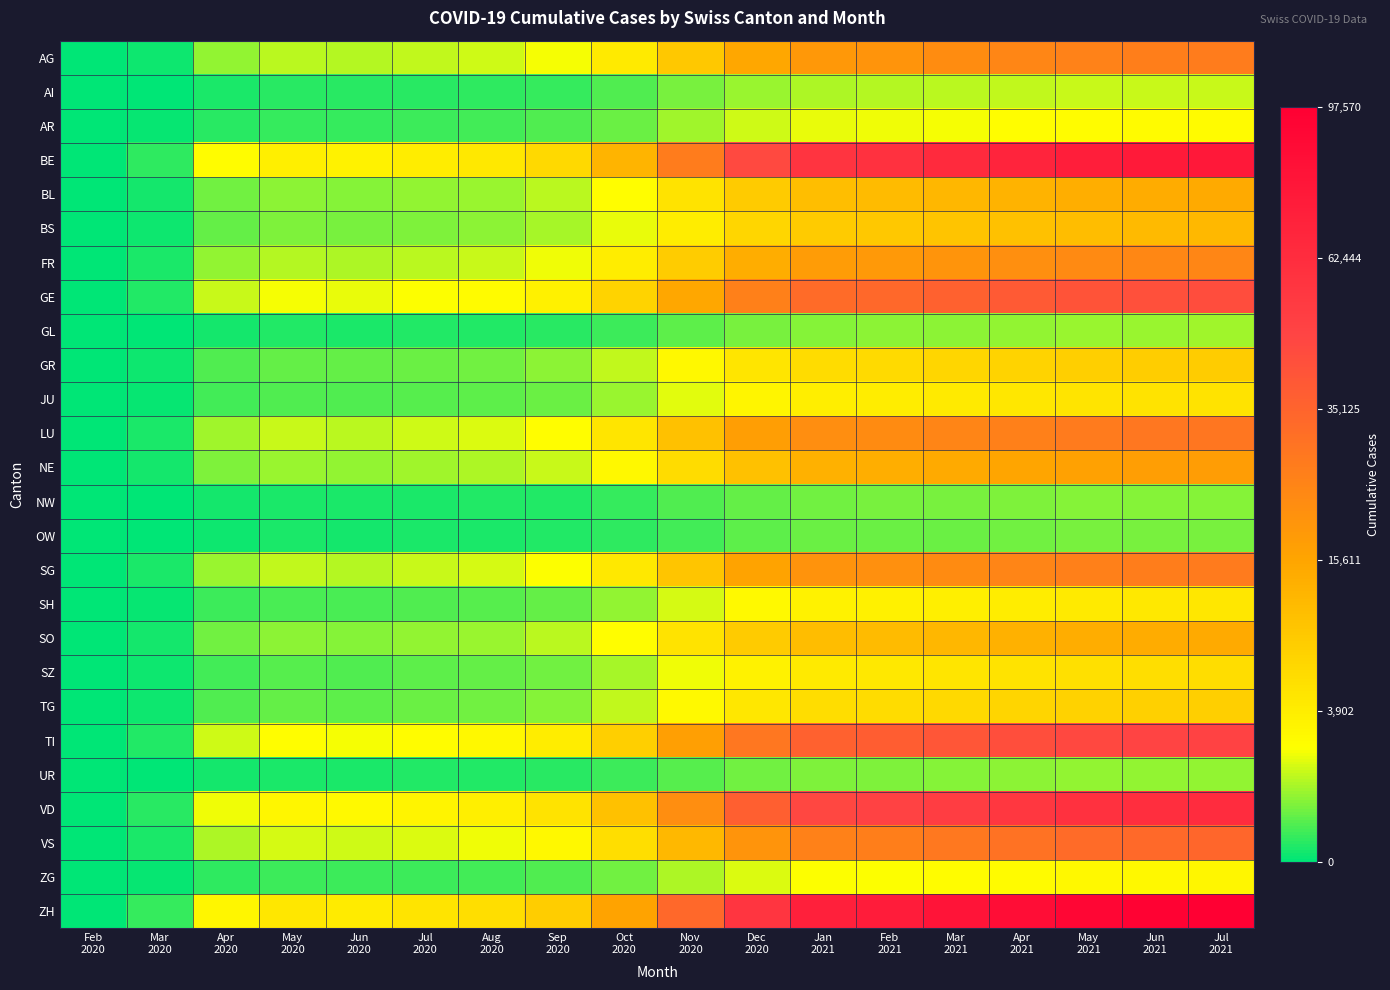

At how many categories does at least one series exceed 288?

4